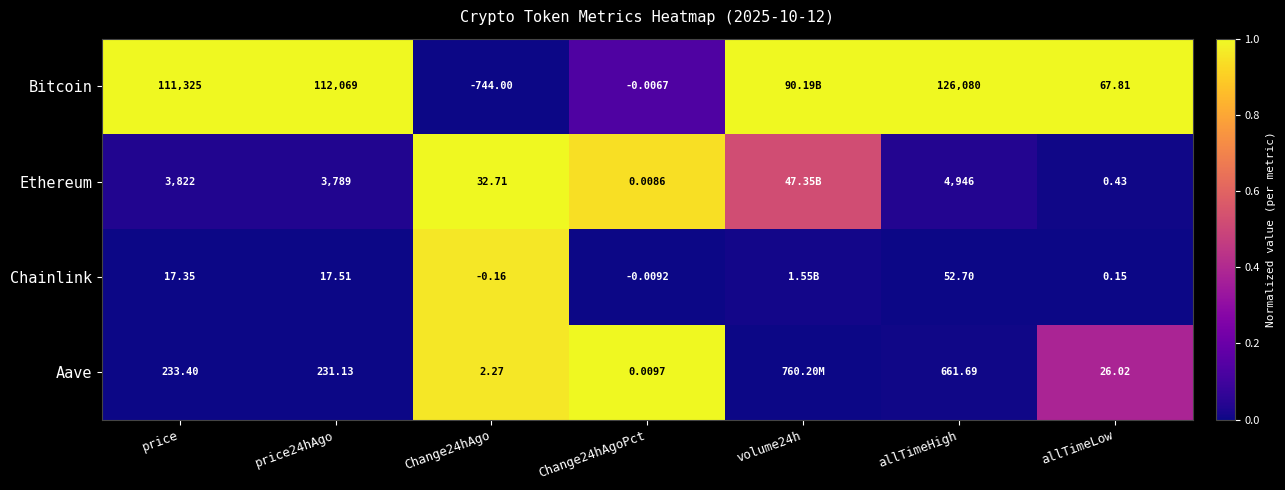

At allTimeHigh, list the series in order from largest to smallest.

Bitcoin, Ethereum, Aave, Chainlink